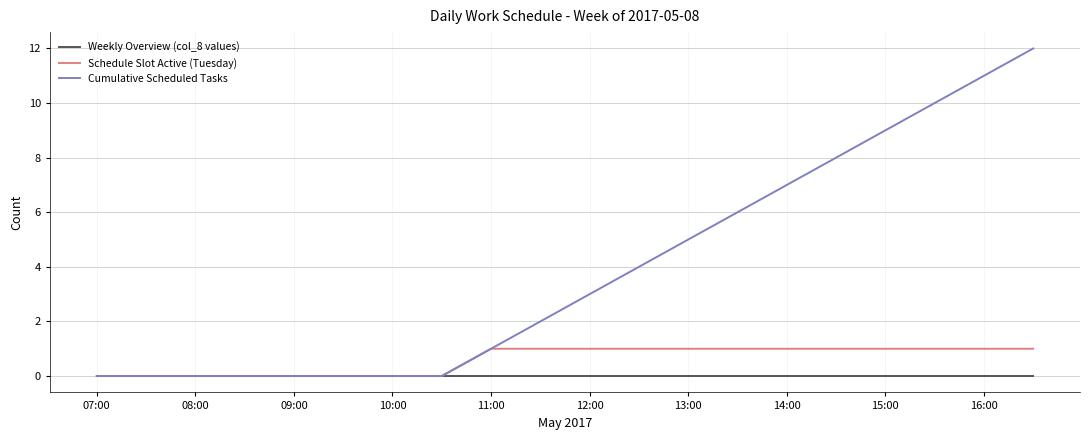

Which series has the widest spread of values?

Cumulative Scheduled Tasks